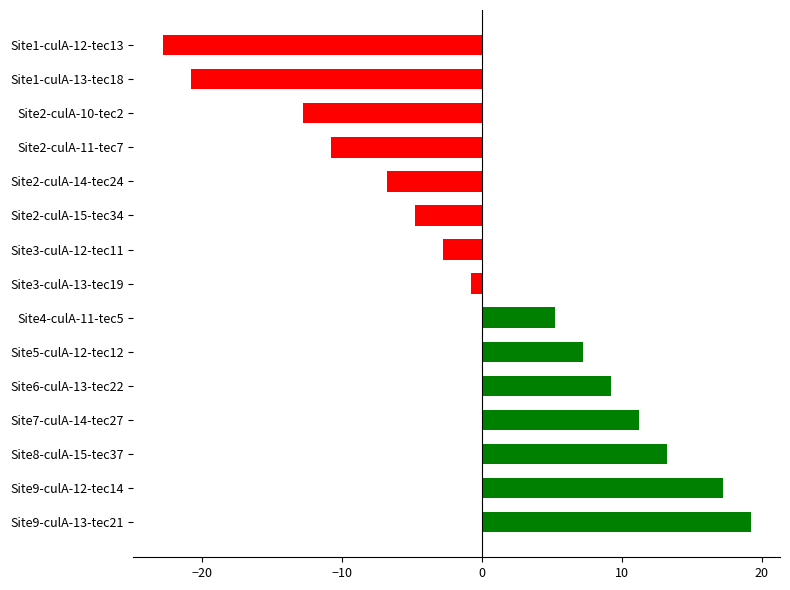

At which category does the chart reach its minimum across all series?

Site1-culA-12-tec13